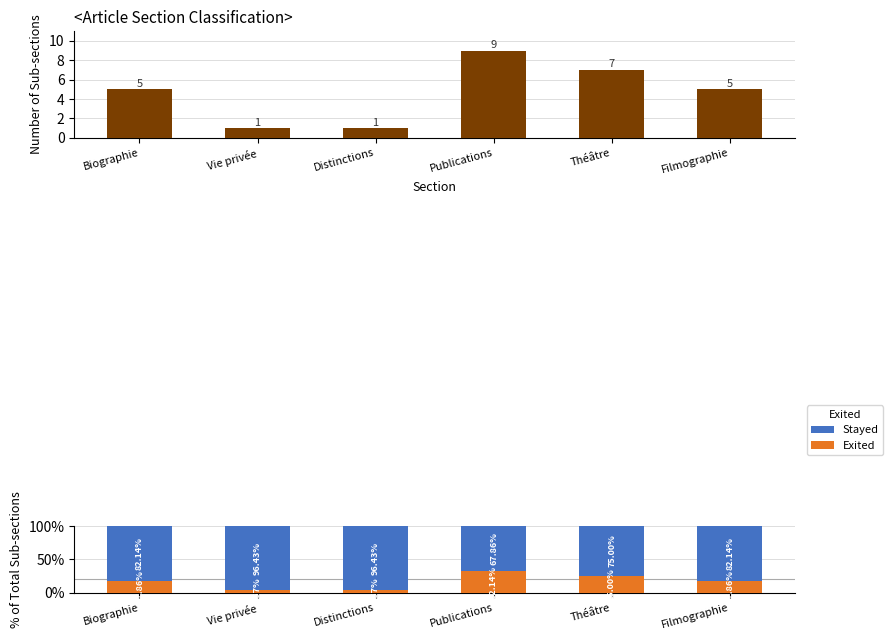

Are the bars horizontal?

No